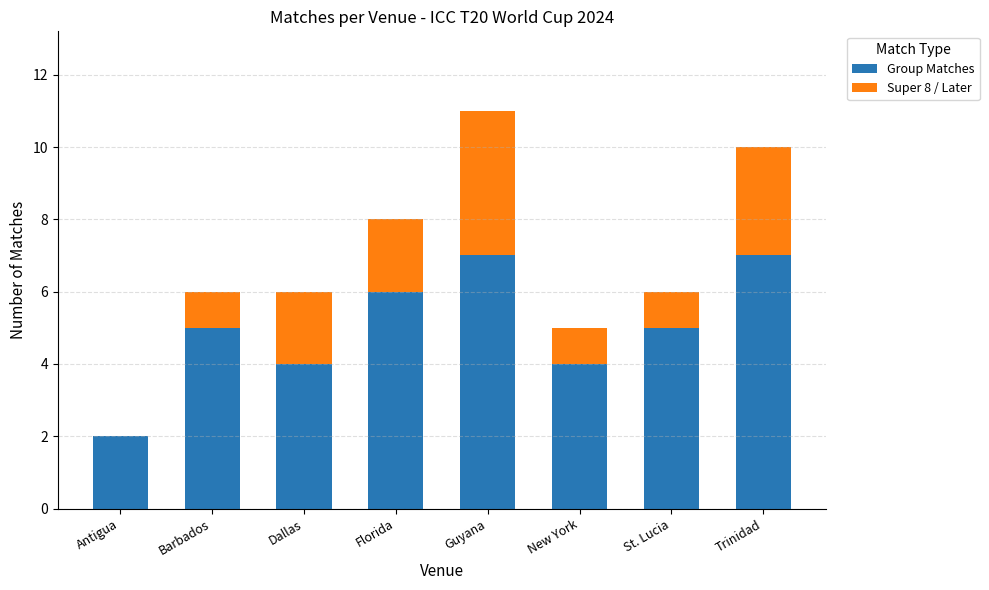

What is the highest value of the Group Matches series?

7